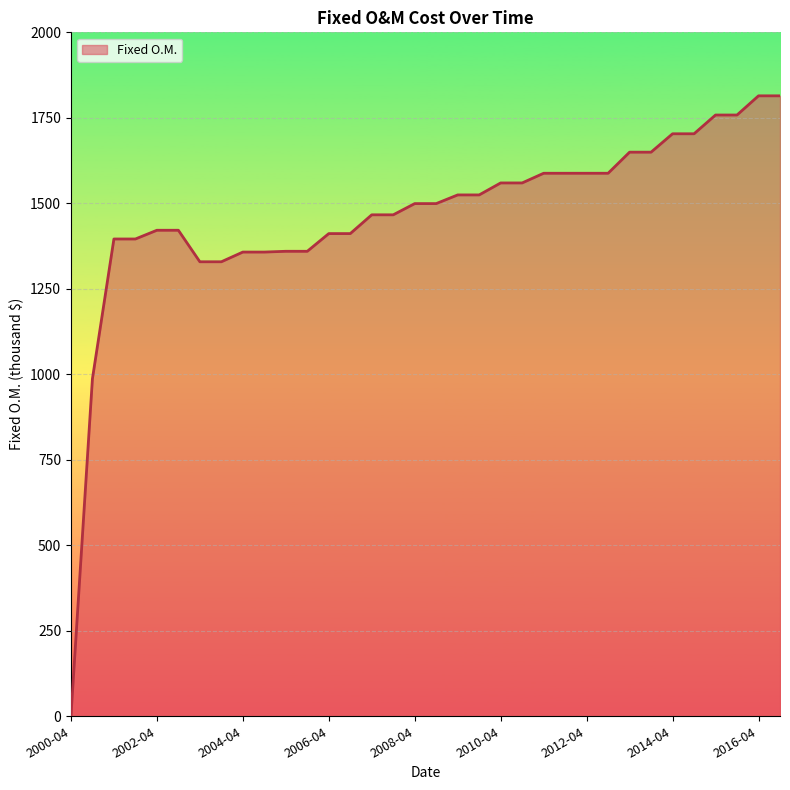

What is the greatest value displayed?

1814.3